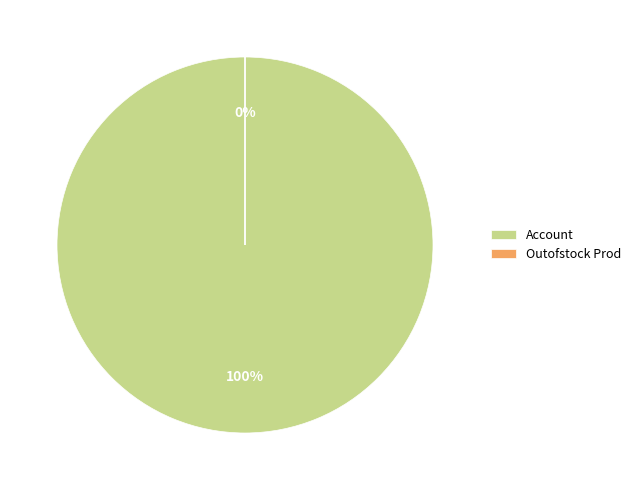

How many segments does this pie chart have?

2